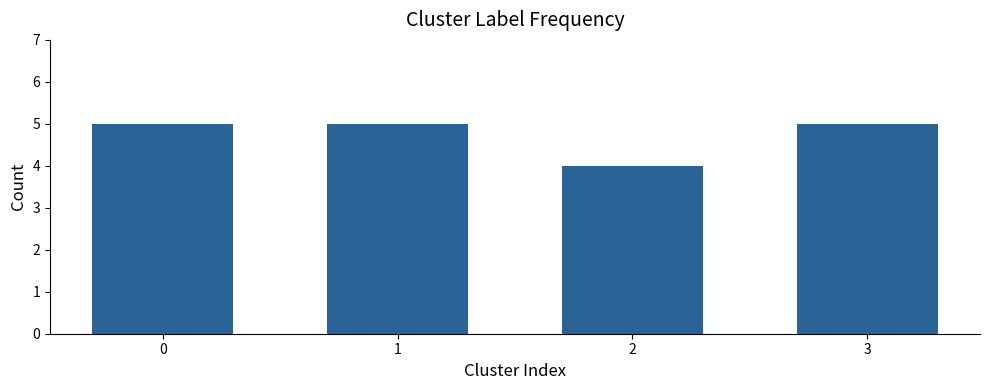

What is the value of the 3rd bar from the left?

4